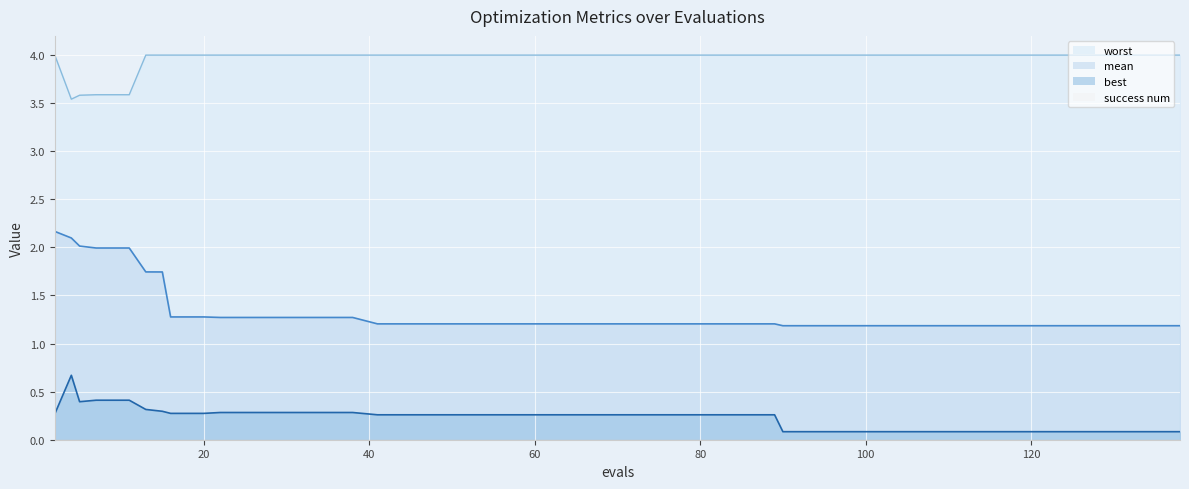

Is it true that worst equals 5.2 at 22?

False